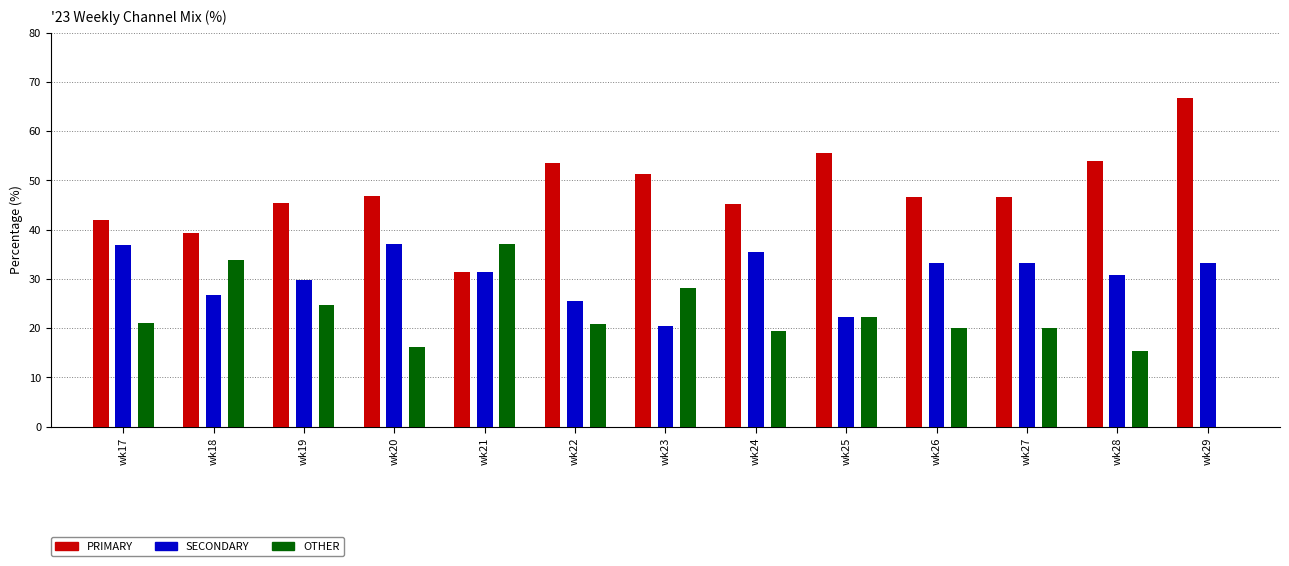

What is the sum of the PRIMARY values at wk17 and wk27?

88.7